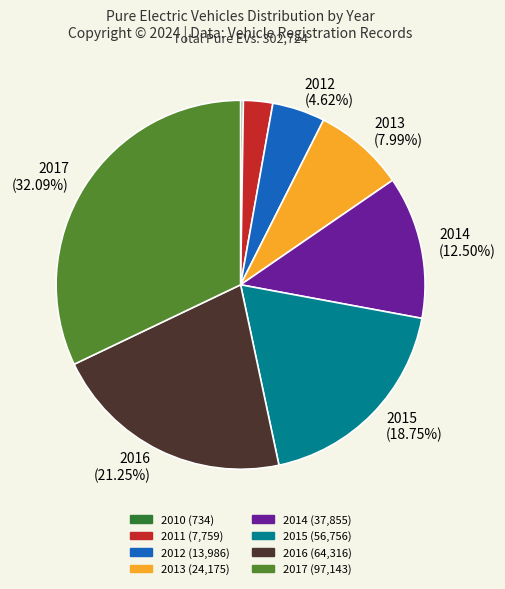

Count the number of slices in the pie.

8